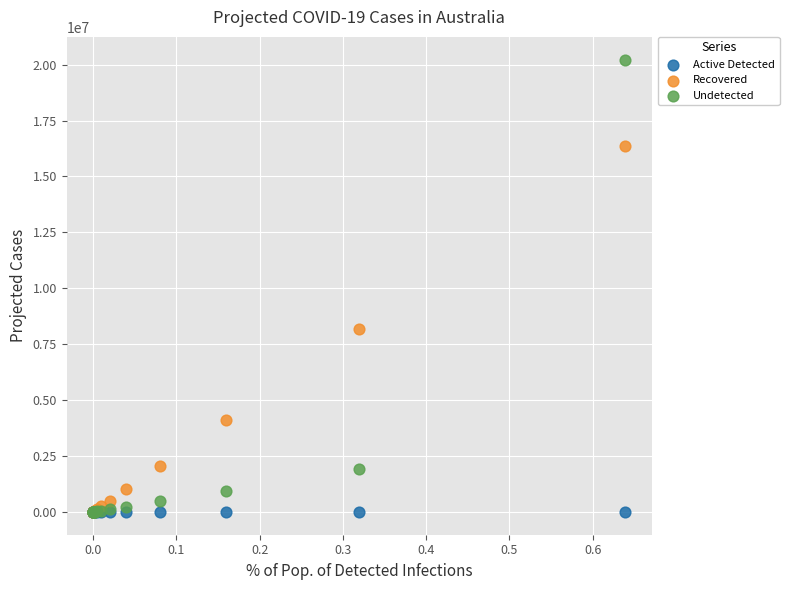

Across all series, what Y value is closest to 10113580?

8192000.0